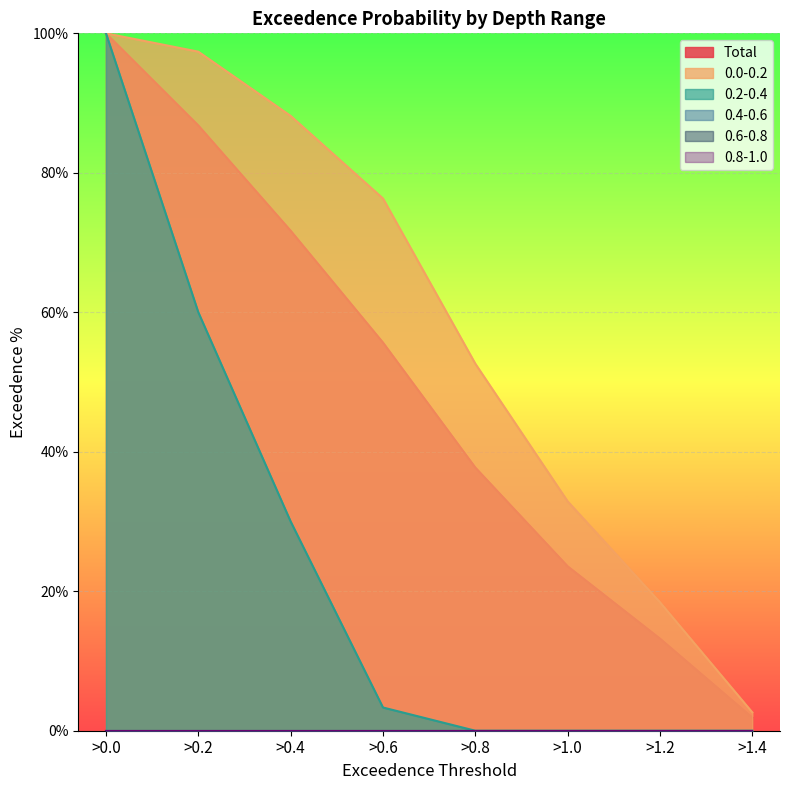

True or false: 0.0-0.2 and 0.2-0.4 intersect in this chart.

False